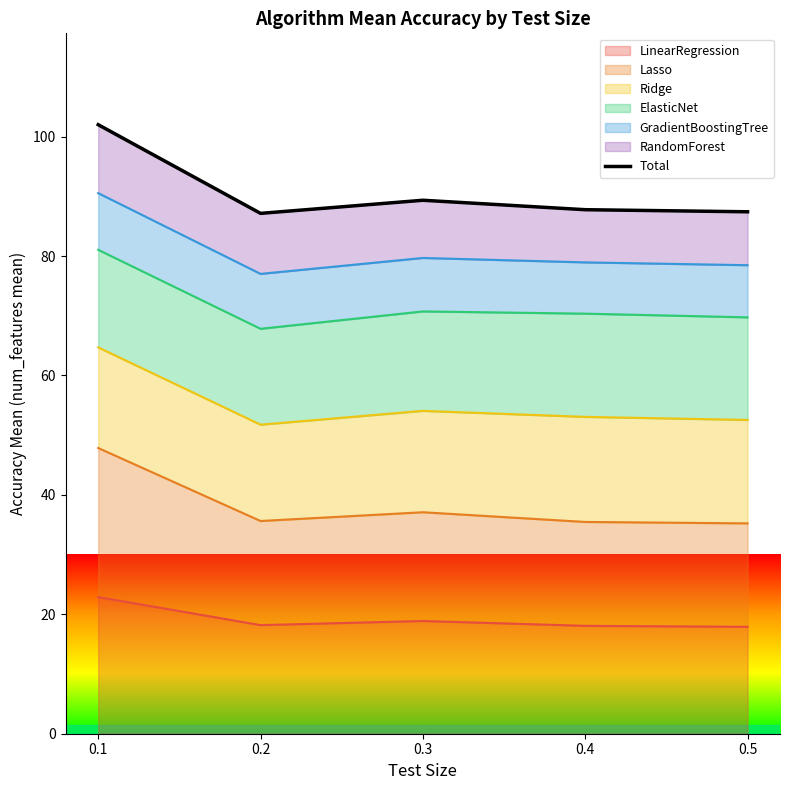

How many lines are shown in the chart?

1